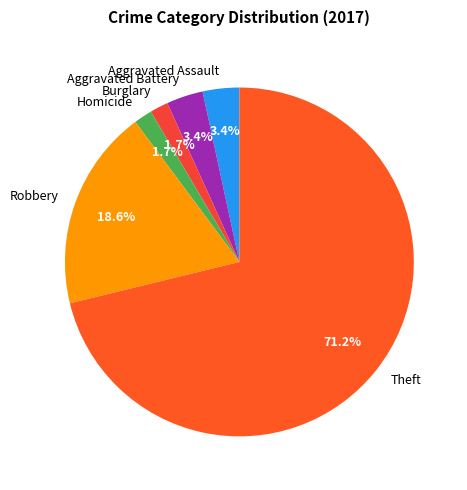

Which category has the biggest portion of the pie?

Theft